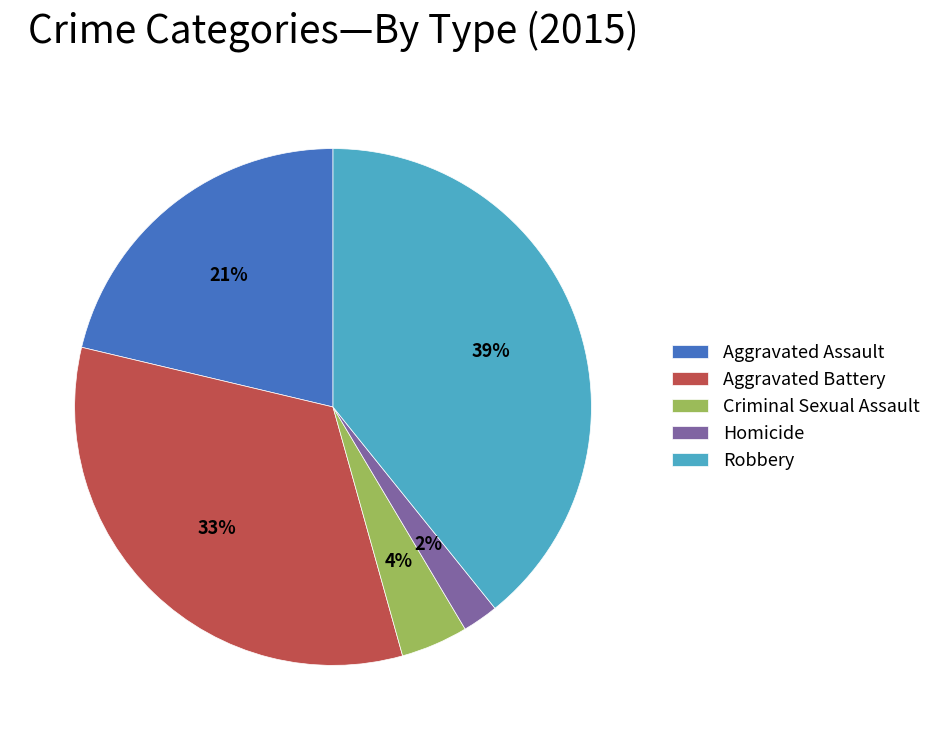

Between Aggravated Assault and Robbery, which is larger?

Robbery